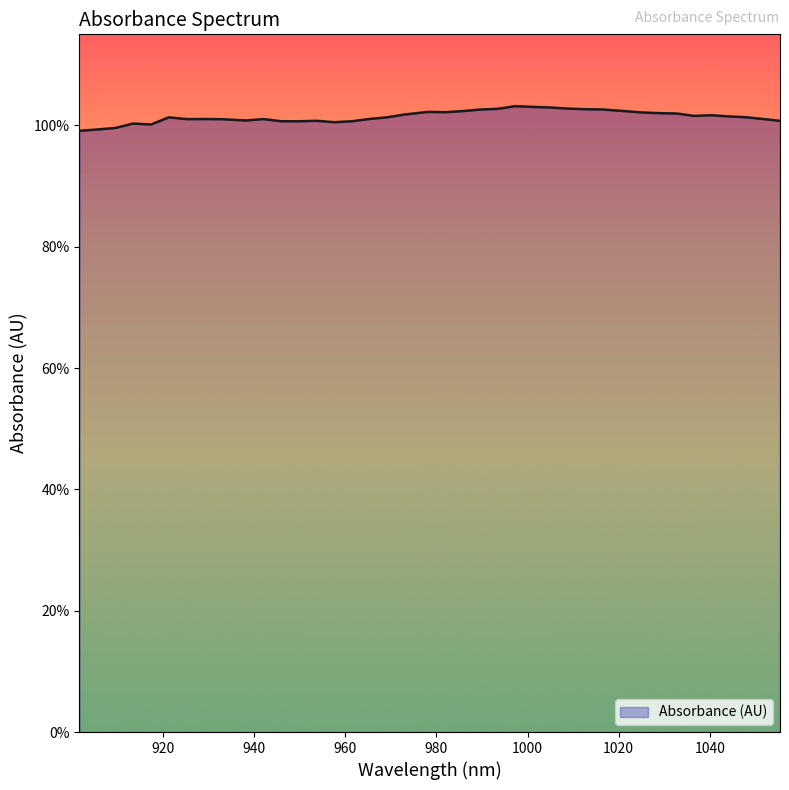

Which label corresponds to the largest value in the chart?

997.293207